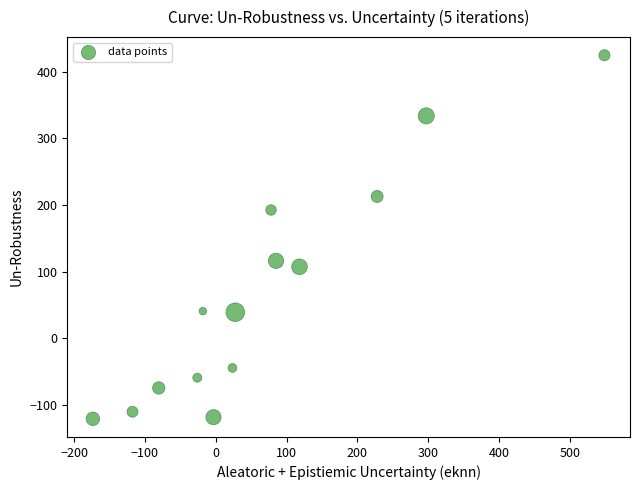

What Y value in the scatter plot is closest to 151?

116.2